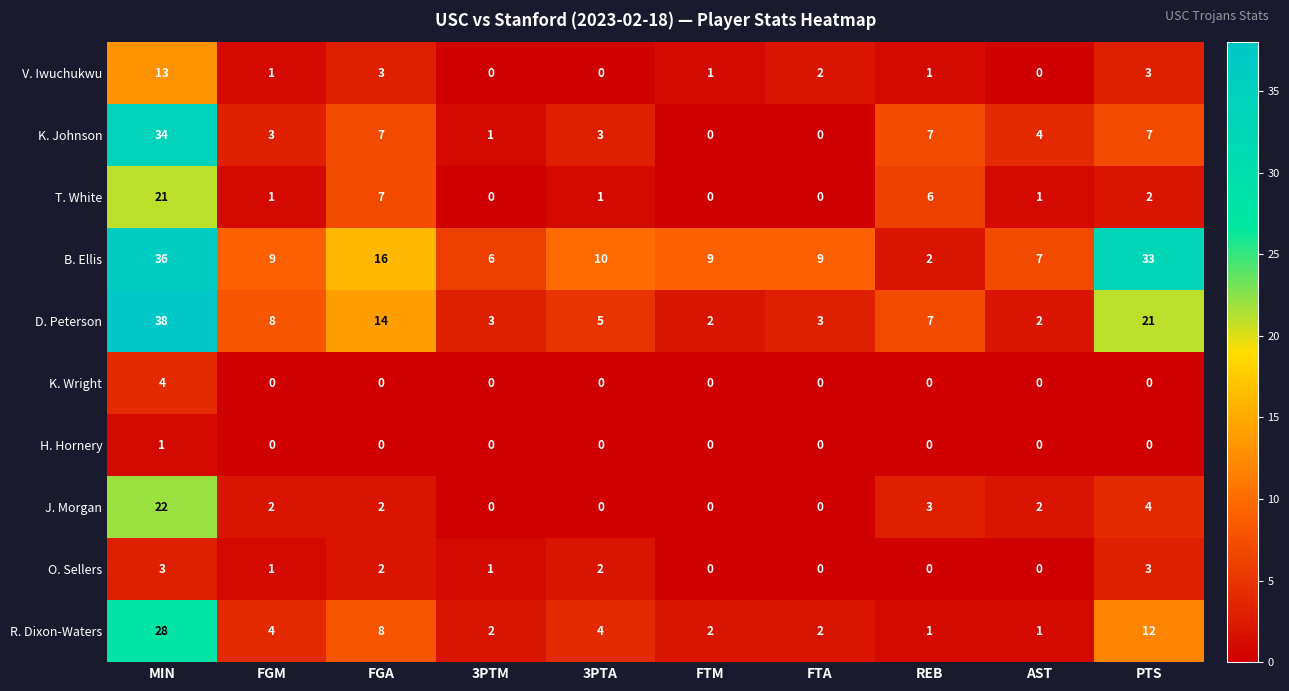

What is the total value across all series at FTM?

14